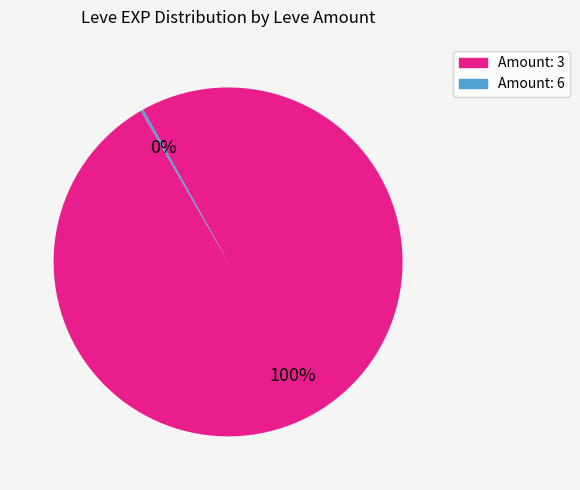

To the nearest percent, what is the average slice percentage?

50%